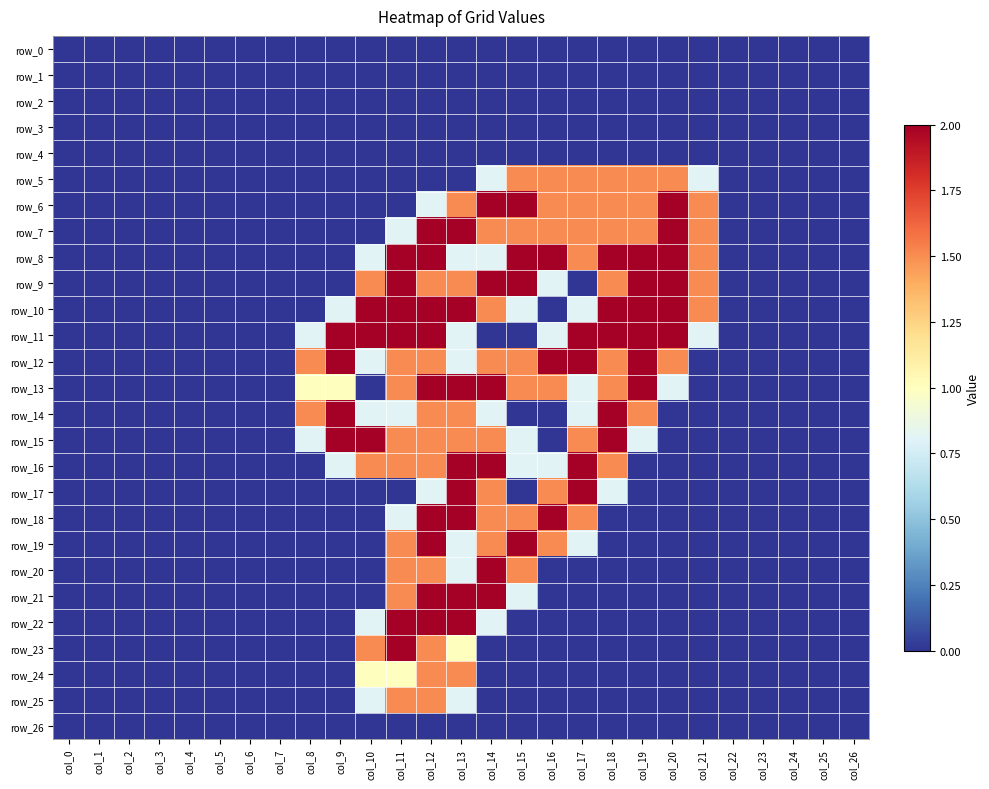

True or false: row_22 has a value of -1.2 at col_18.

False